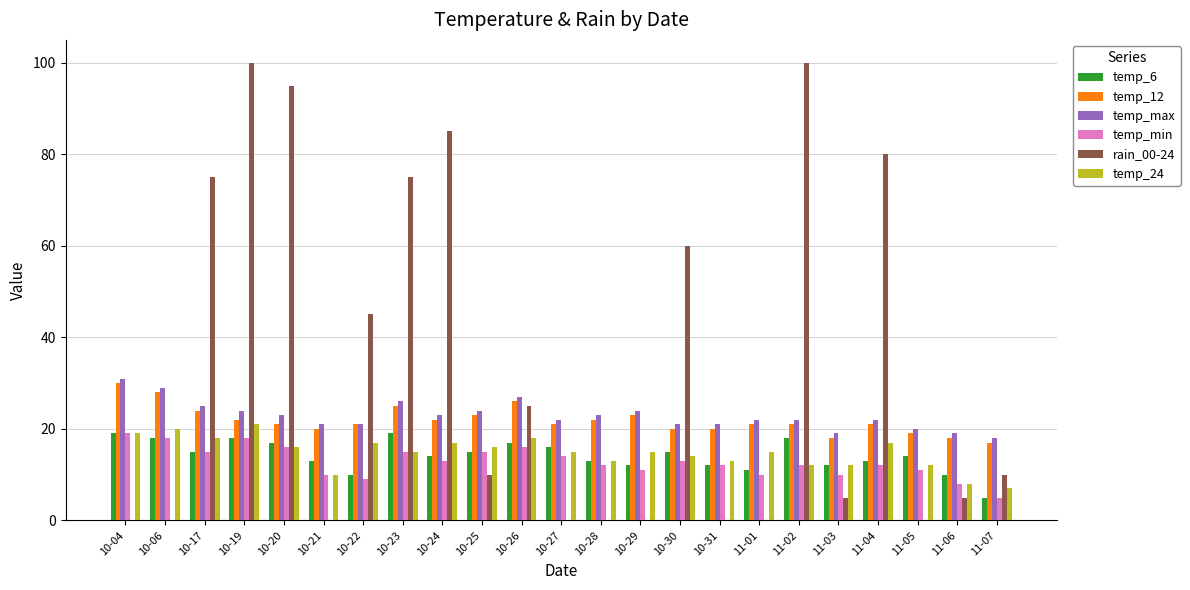

What is the highest value of the temp_max series?

31